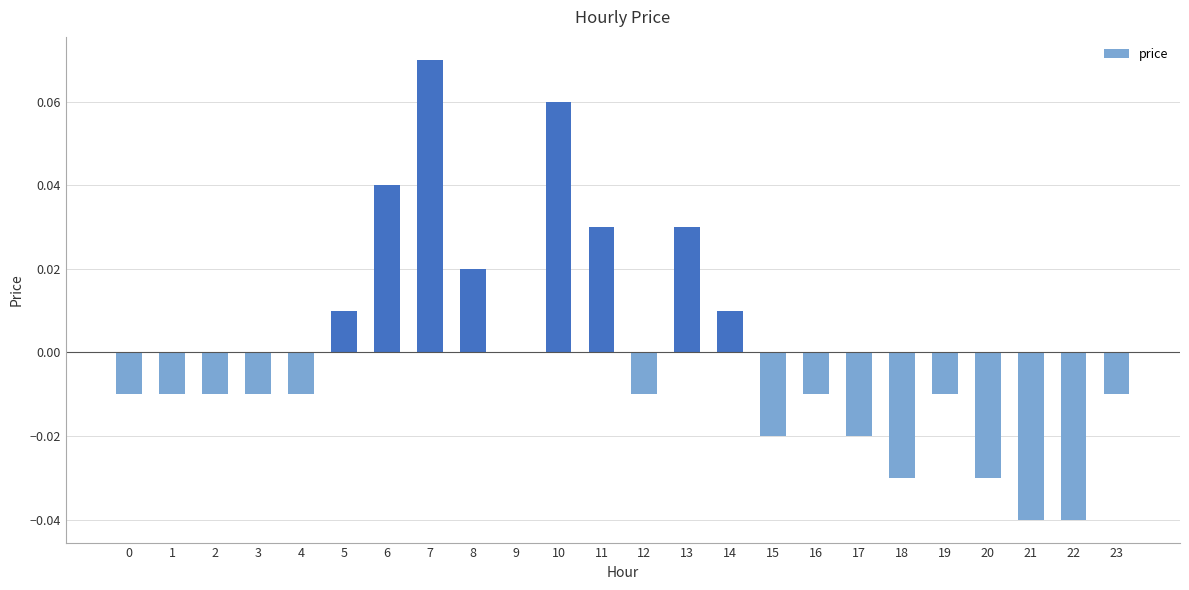

At which category does the chart reach its peak across all series?

7